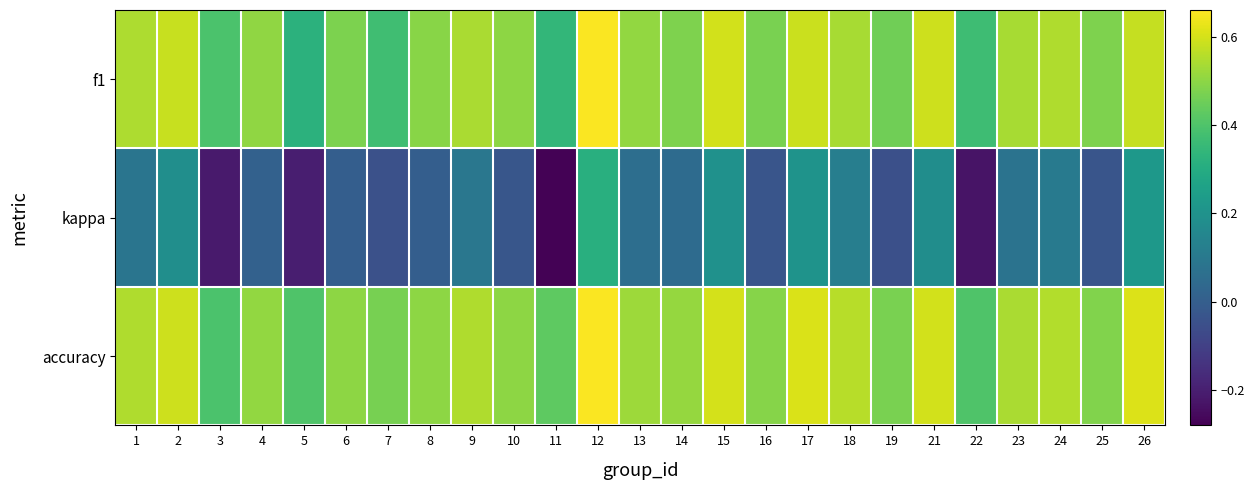

Rank the series by their maximum value, from highest to lowest.

accuracy, f1, kappa